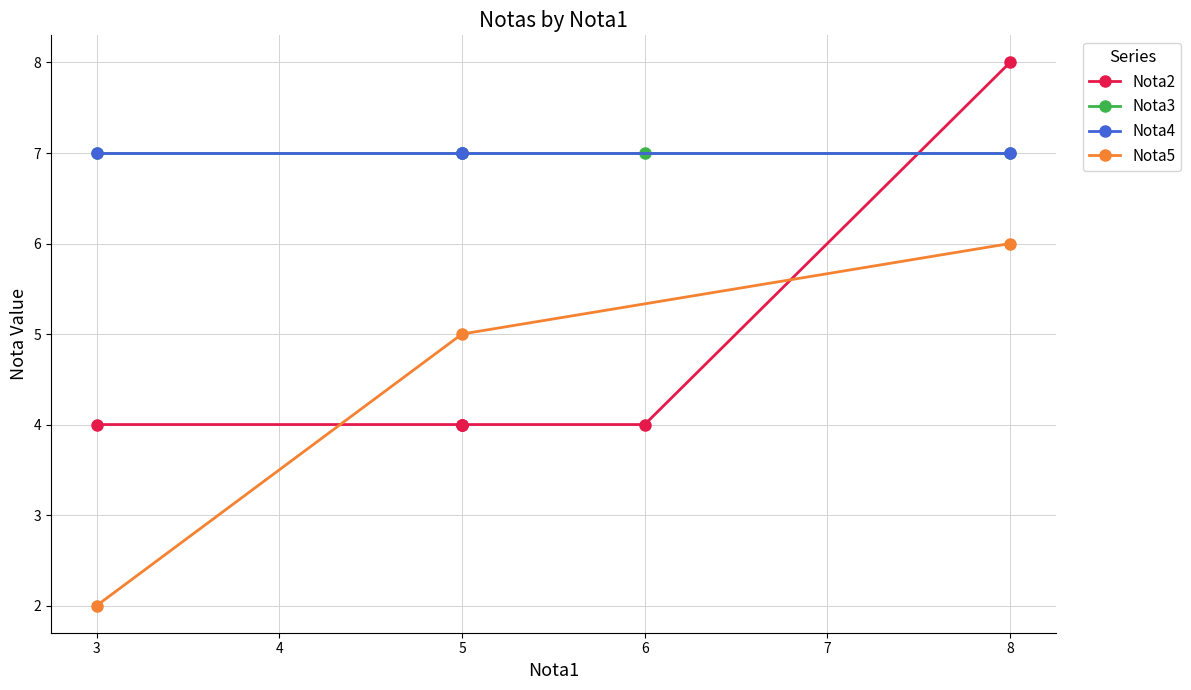

Is it true that Nota5 equals 2 at 3?

True